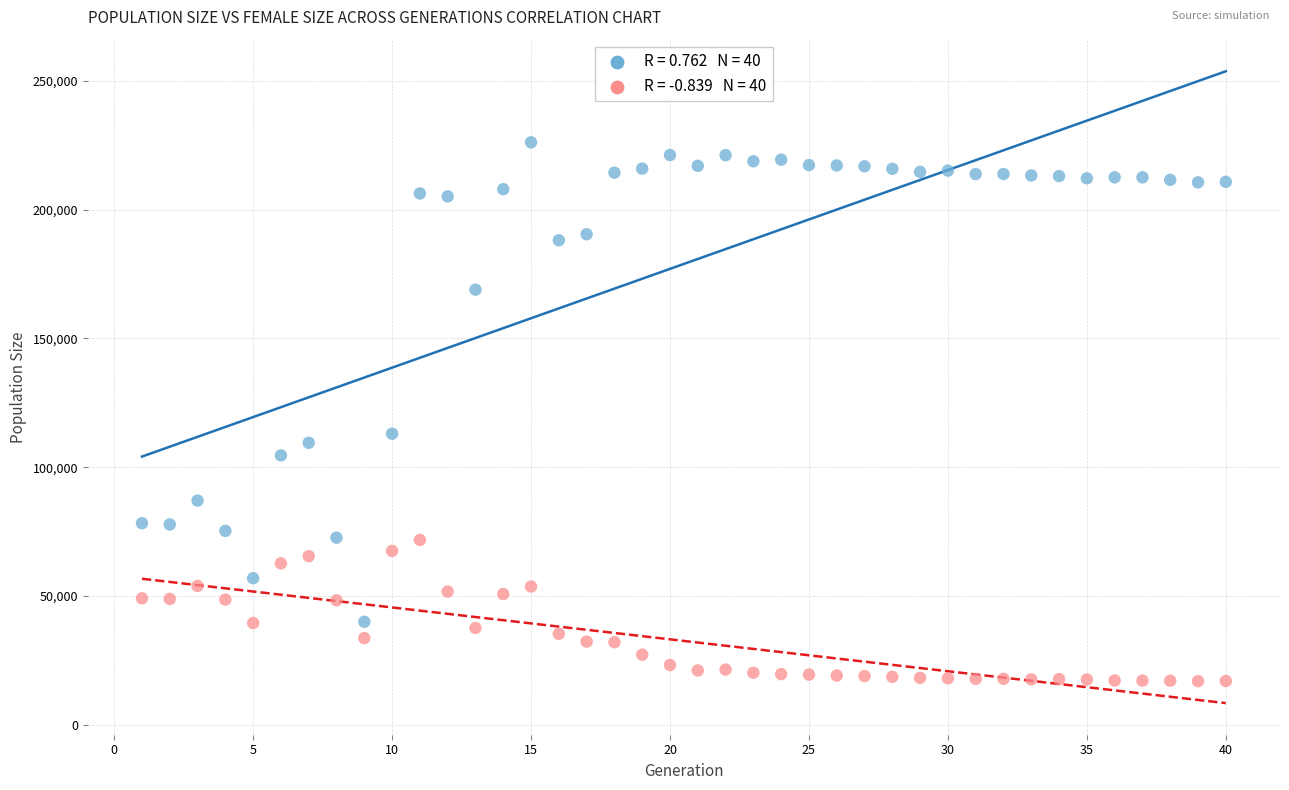

Across all data points, what is the range of Y values (max minus min)?

209306